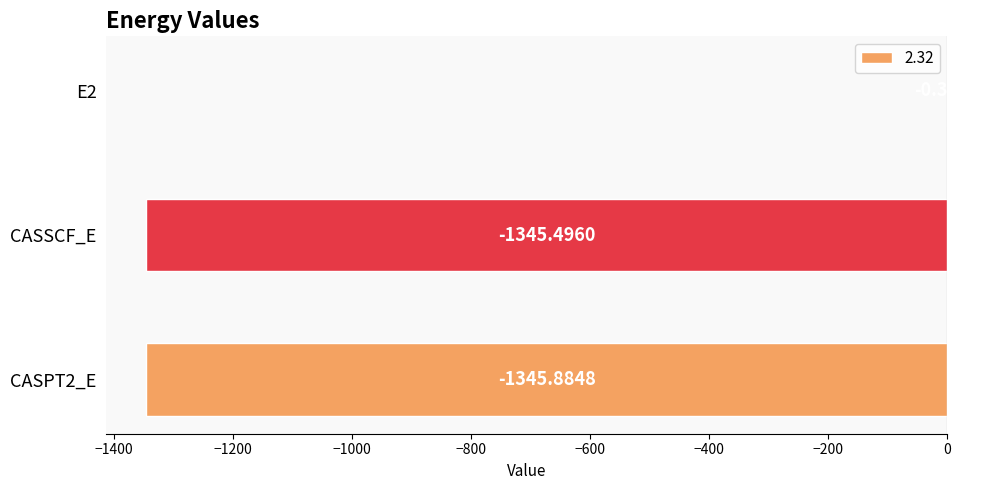

How many data points does each series have?

3